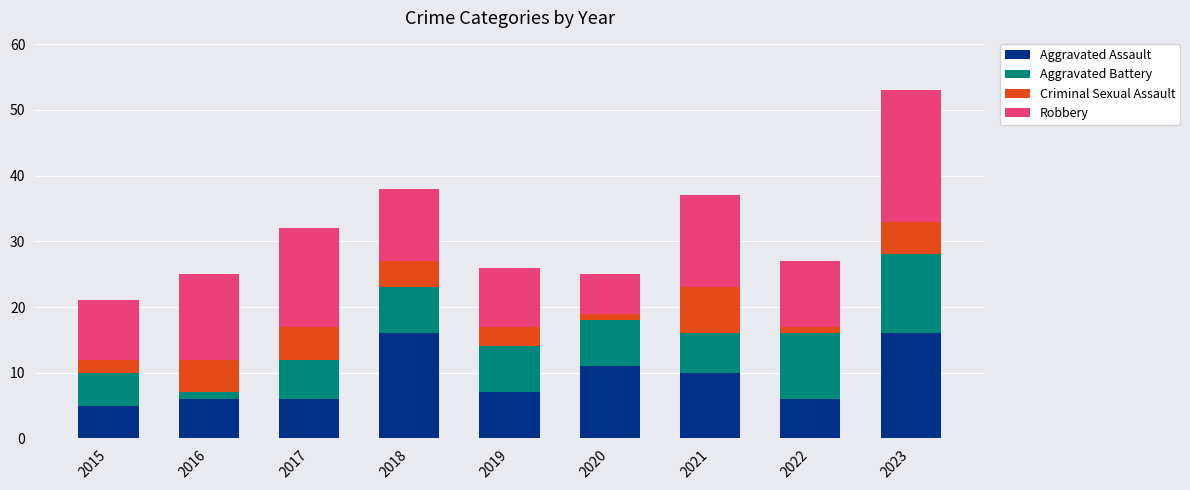

At which category is the sum across all series the highest?

2023